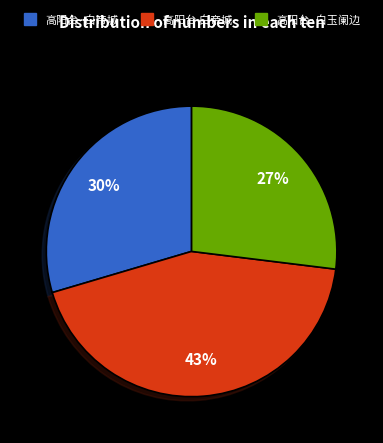

True or false: 高阳台·白玉阑边 accounts for 27% of the total.

True